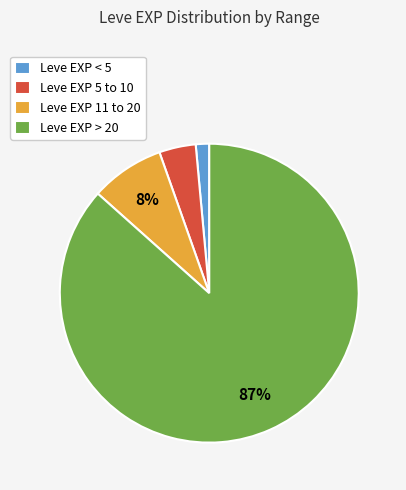

To the nearest percent, what is the average slice percentage?

25%